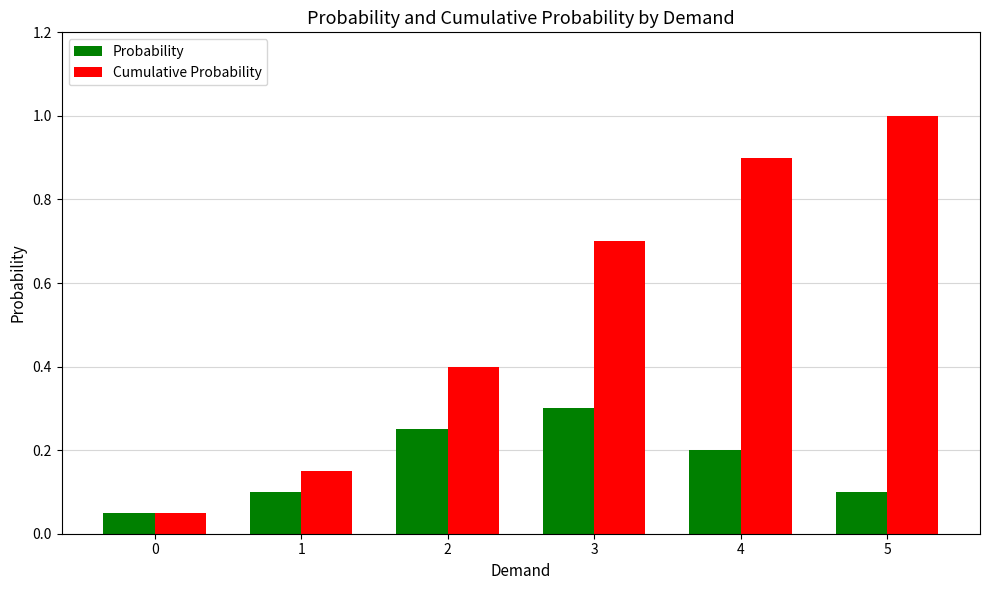

Rank the series at 3 from lowest to highest value.

Probability, Cumulative Probability